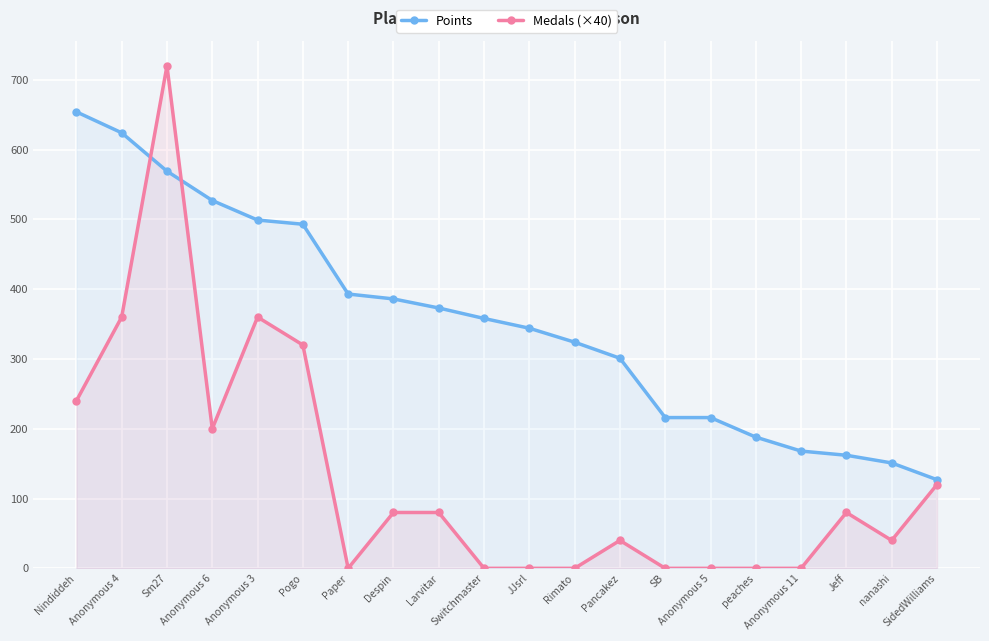

Reading left to right, transcribe all the data shown in this chart.

Points: 654	624	569	527	499	493	393	386	373	358	344	324	301	216	216	188	168	162	151	127
Medals (×40): 240	360	720	200	360	320	0	80	80	0	0	0	40	0	0	0	0	80	40	120